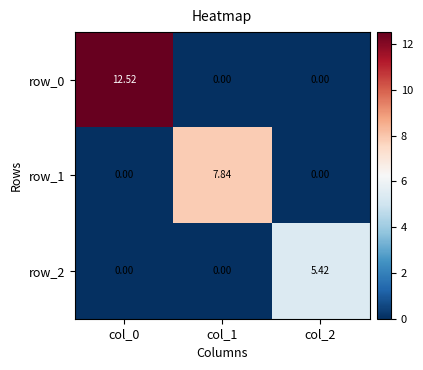

How many positive values does the row_2 series have?

1